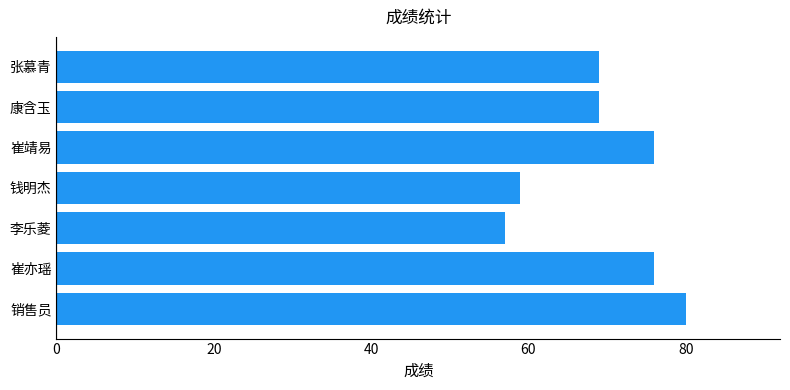

The value at 崔靖易 is 76. True or false?

True